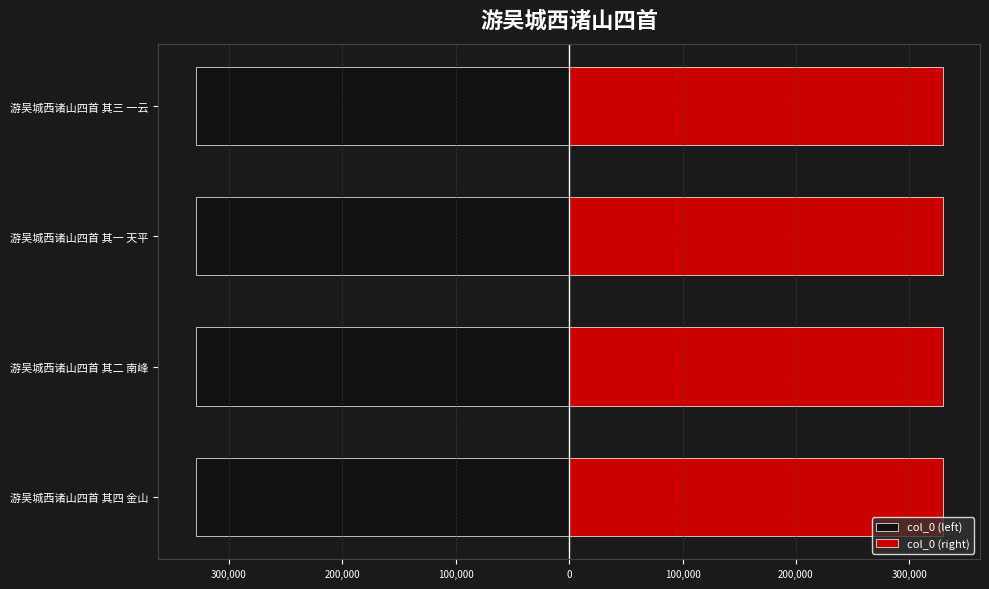

How many bars are there in total?

8